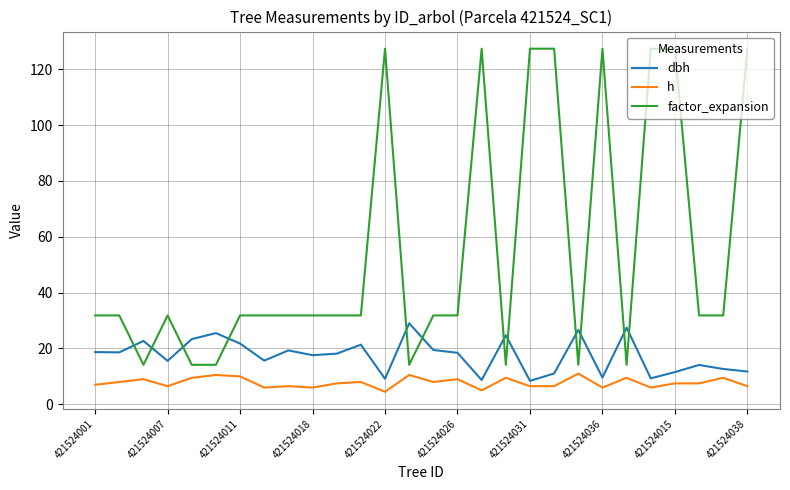

What is the sum of all factor_expansion values?

1531.4